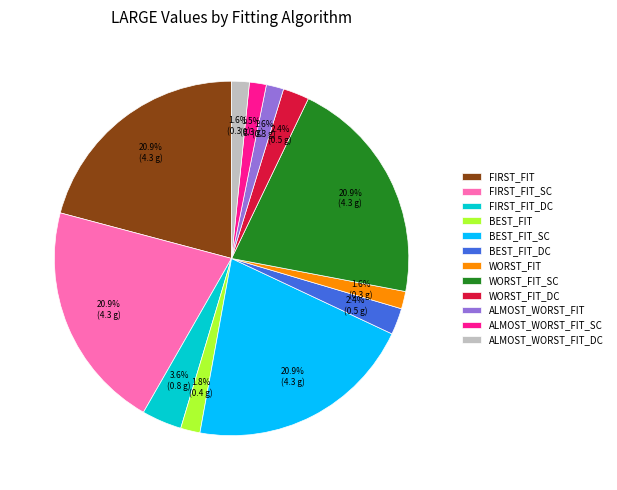

Is there any slice that represents more than half of the pie?

No